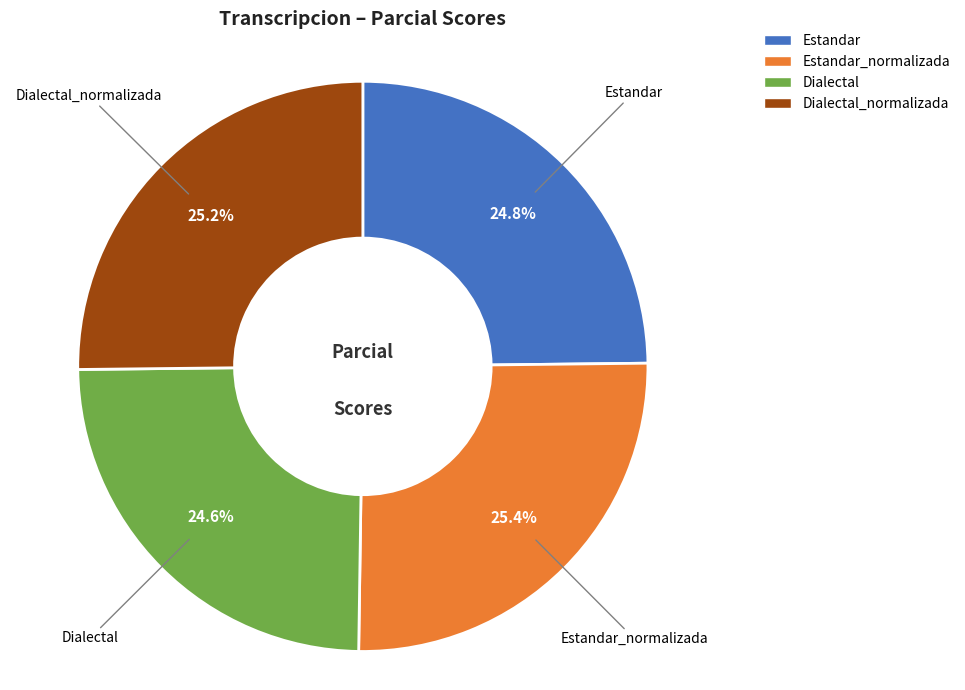

What percentage is NOT represented by Dialectal?

75.4%